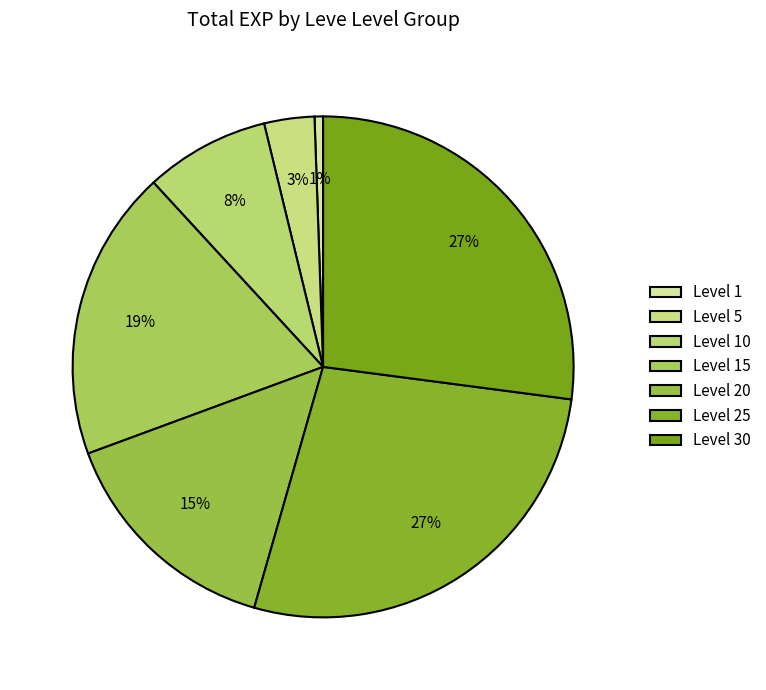

Count the number of slices in the pie.

7